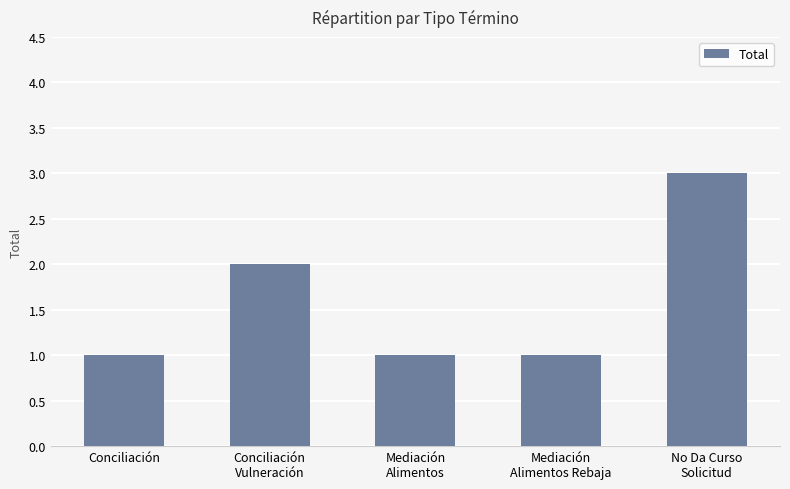

What value does the data have at No Da Curso
Solicitud?

3